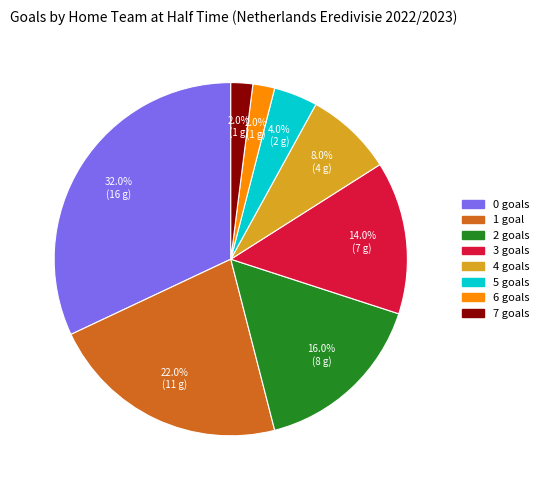

How many slices are in this pie chart?

8